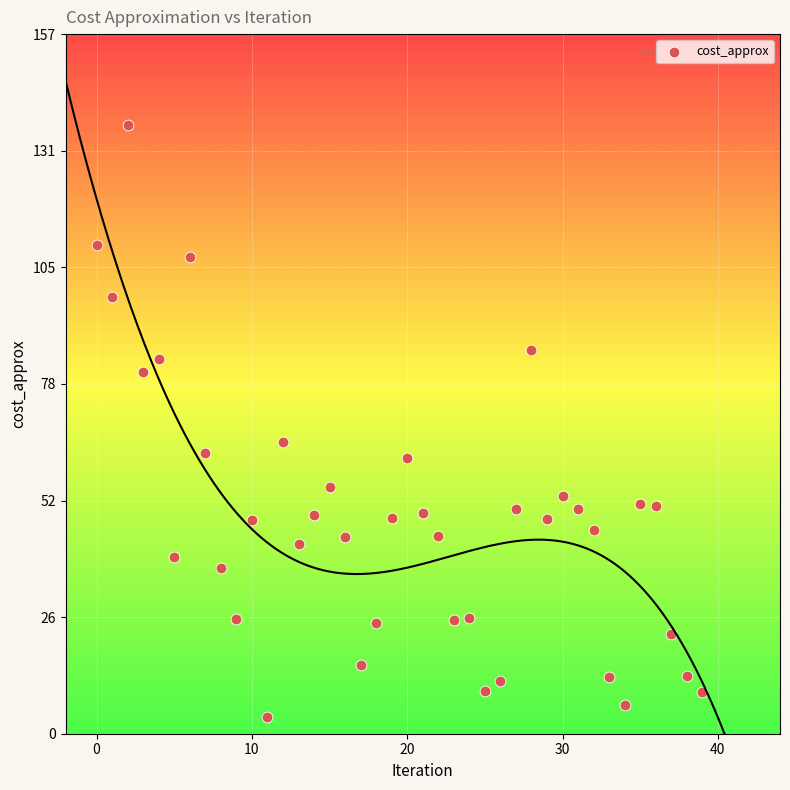

What is the range of Y values (max minus min)?

132.7